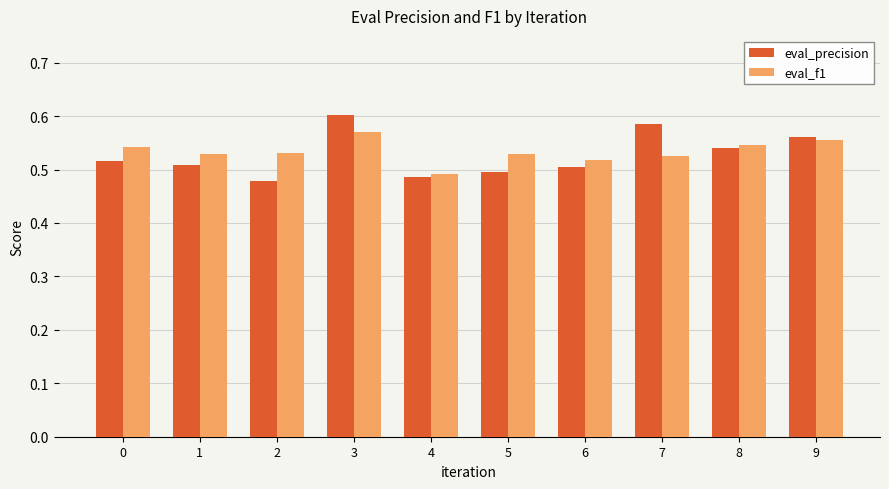

What is the total value across all series at 4?

1.0